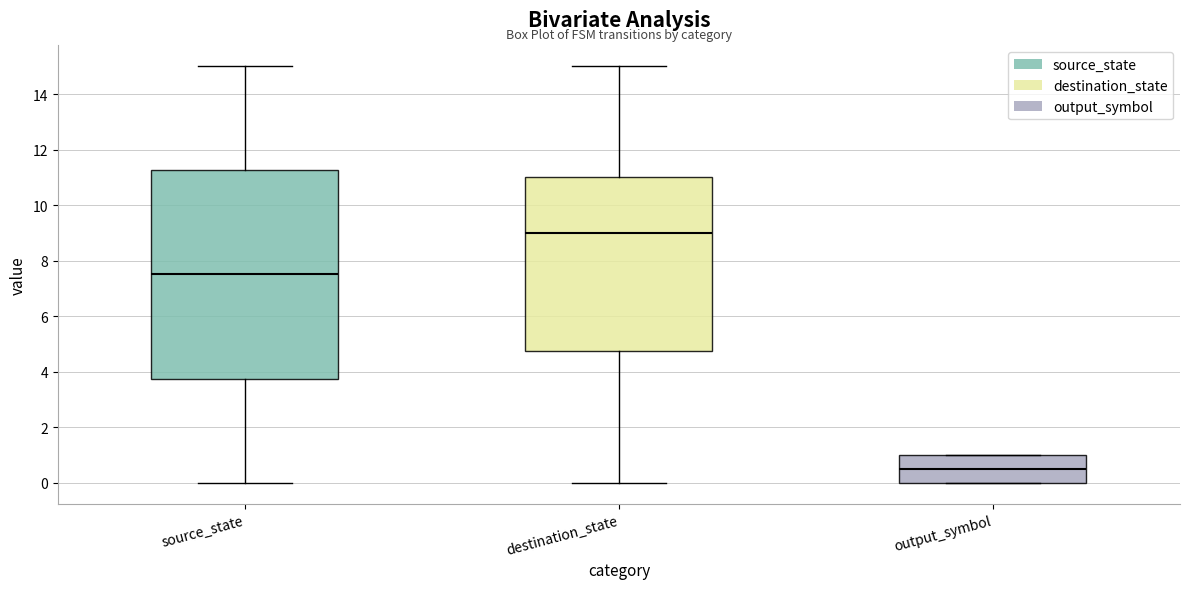

Which box is the tallest, from its lower edge to its upper edge?

source_state